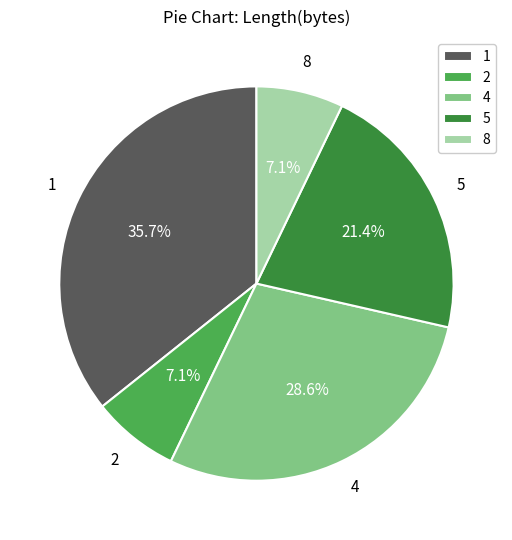

How many slices are in this pie chart?

5